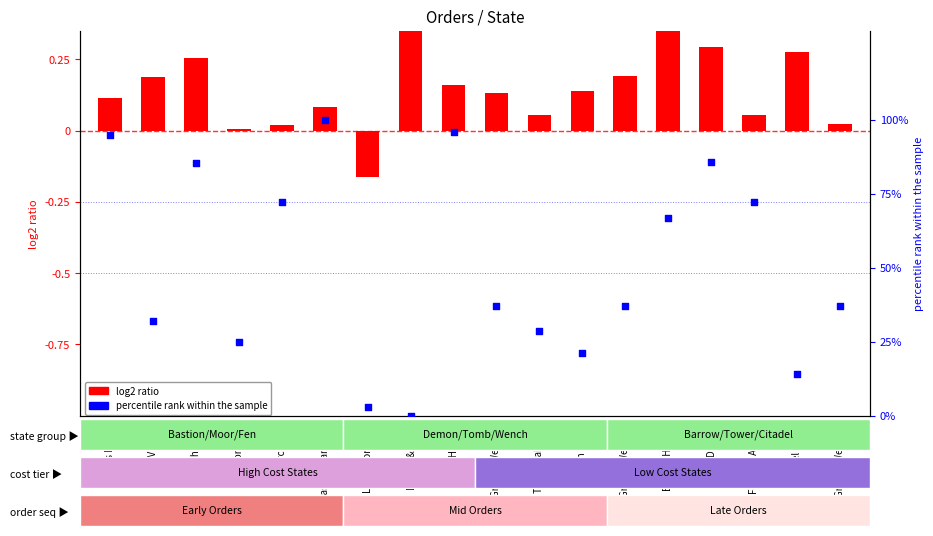

Between Tomb Hellish and Fortress Akkun, which is larger?

Tomb Hellish